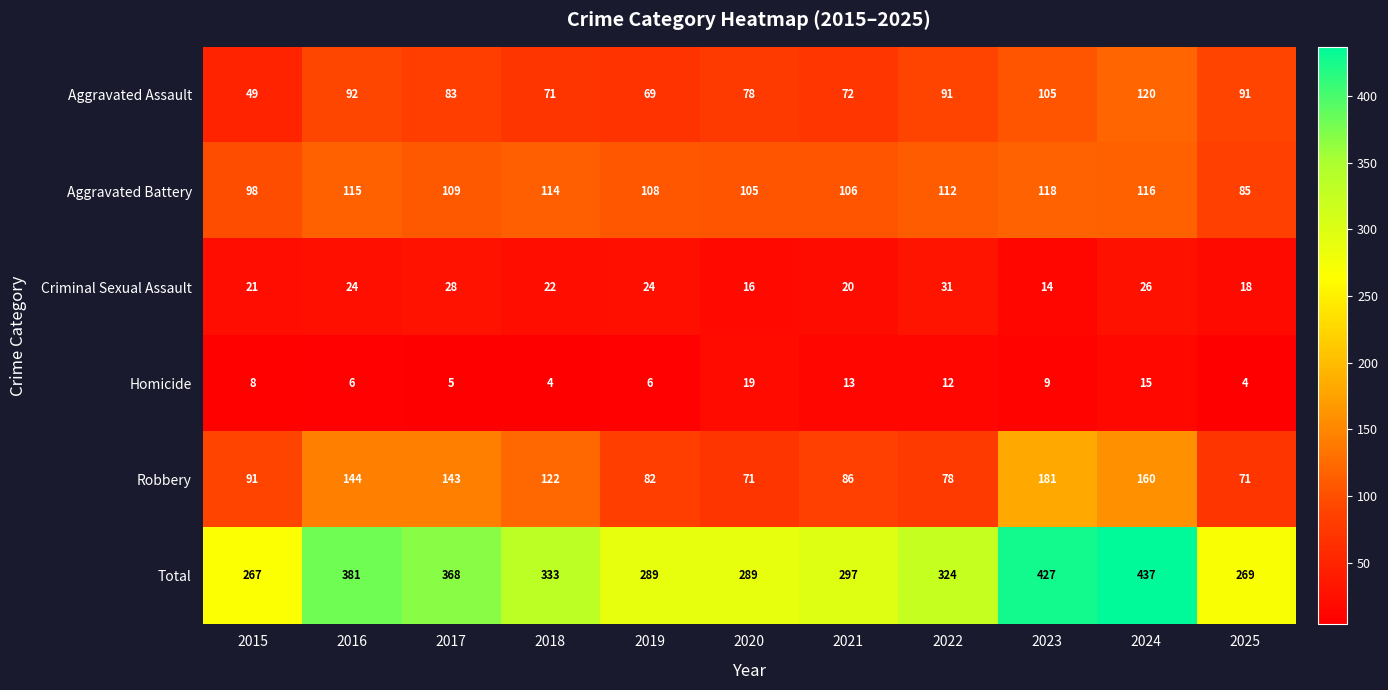

Where is Homicide nearest to the value 11?

2022